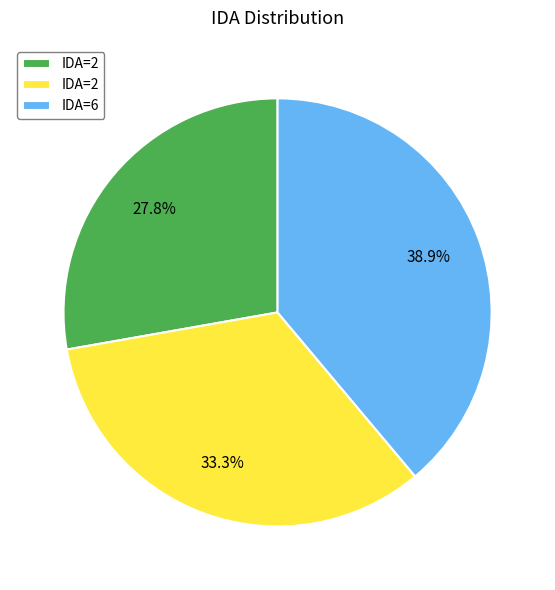

Is there any slice that represents more than half of the pie?

No